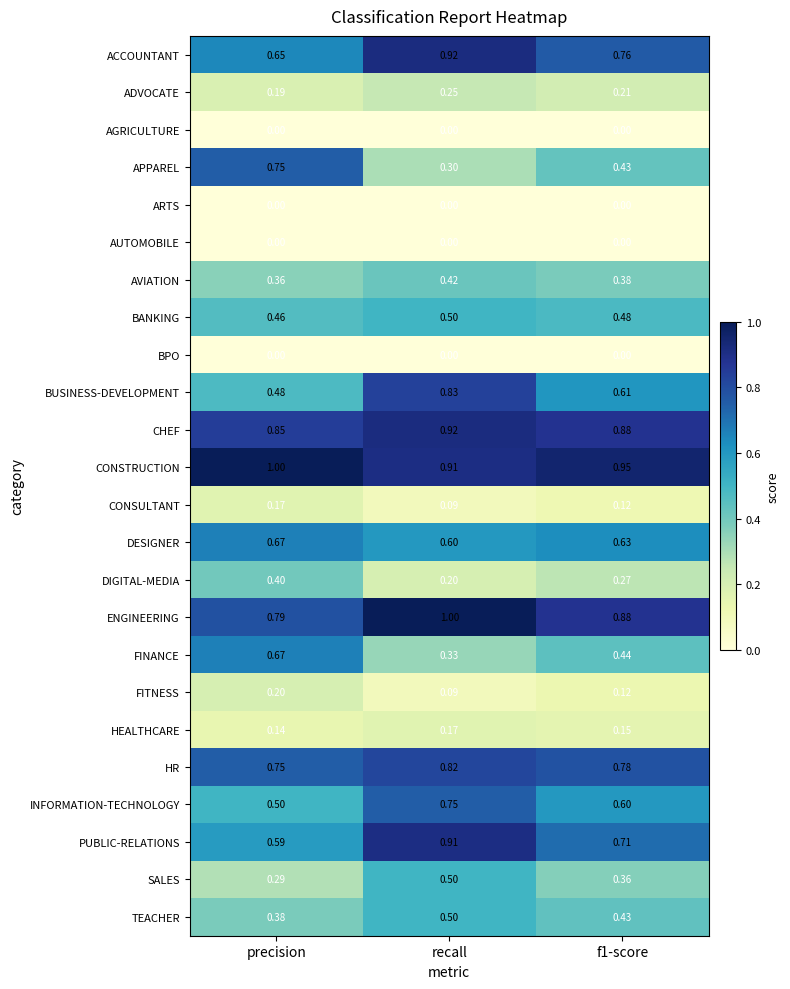

Which series has the largest range (max minus min)?

APPAREL